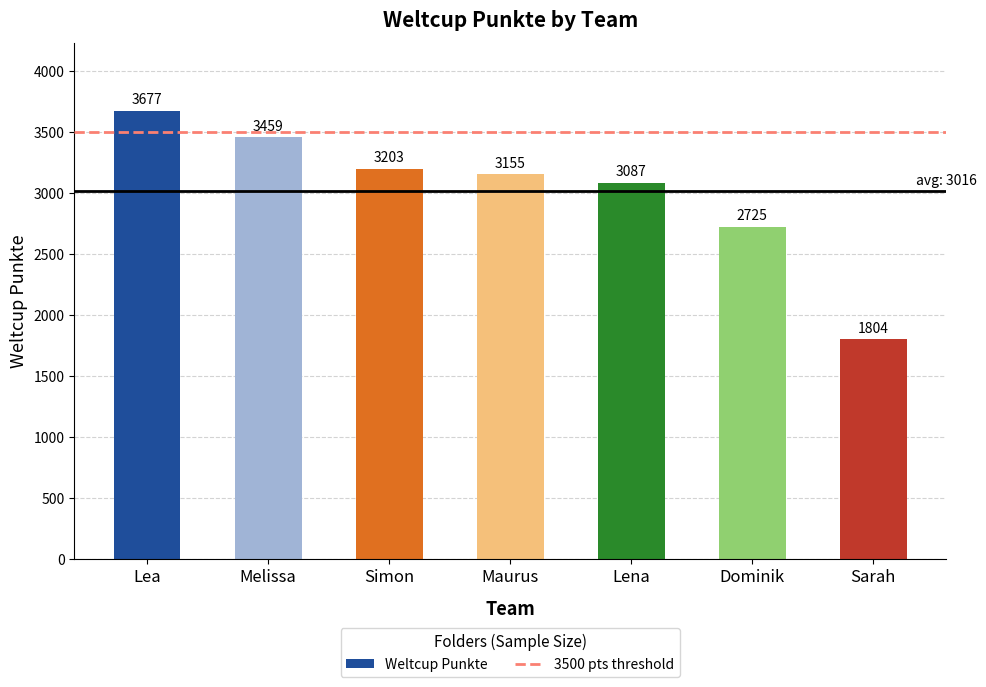

Are the bars horizontal?

No